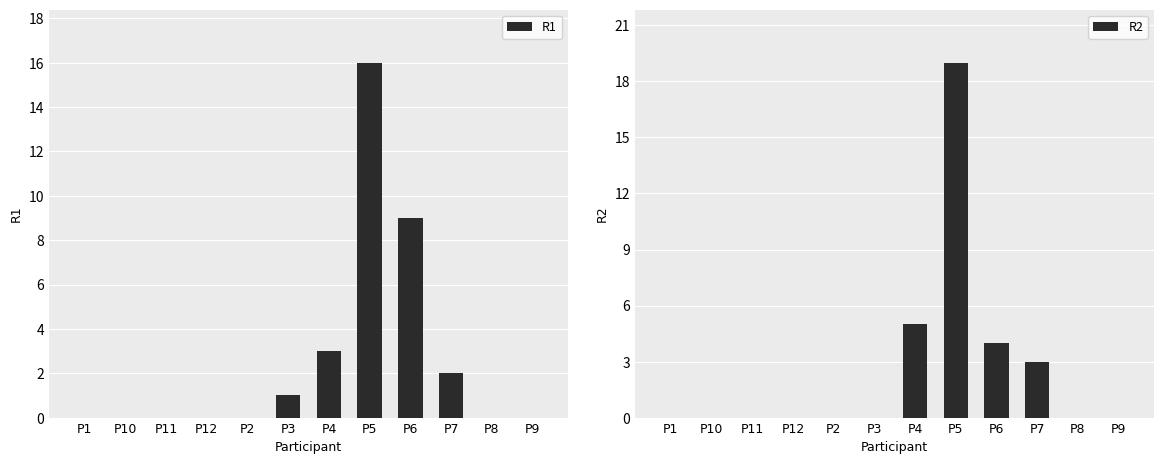

What is the difference between the R2 values at P10 and P7?

3